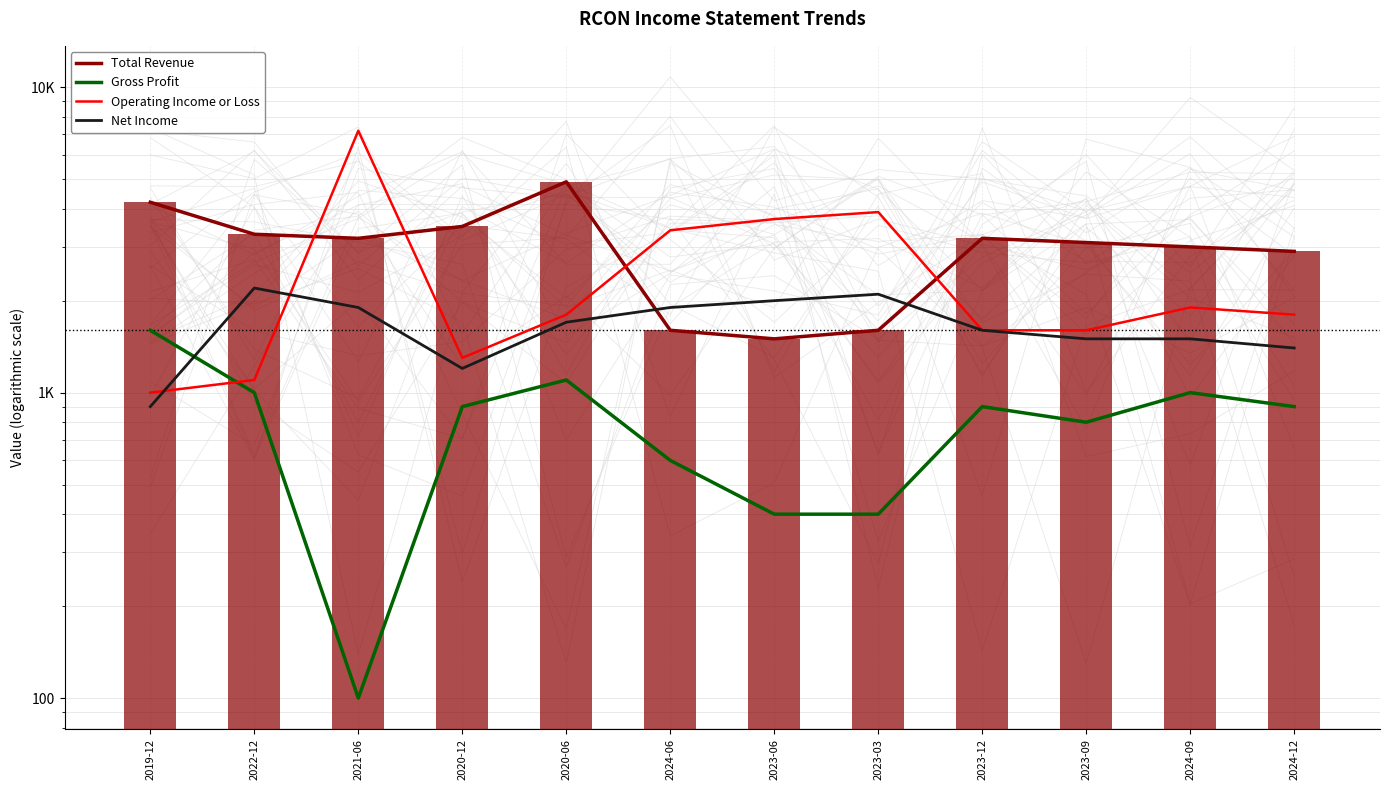

What is the label of the 8th bar from the left?

2023-03